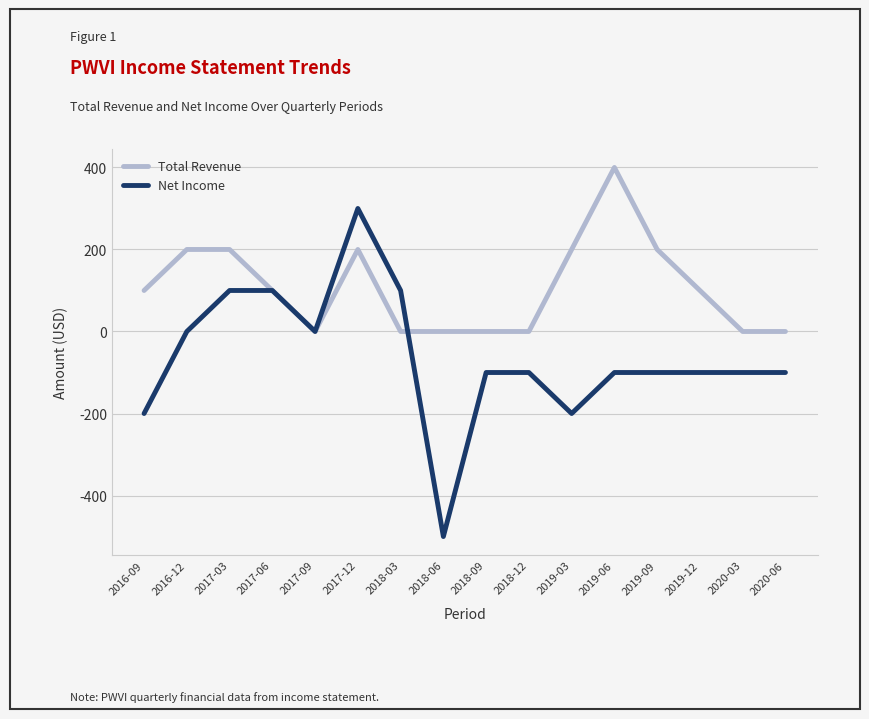

The Total Revenue series shows 0 at 2018-09. True or false?

True